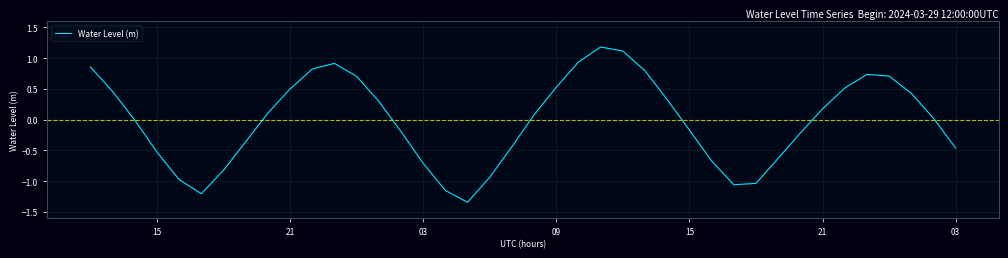

What is the sum of all values?

-0.7